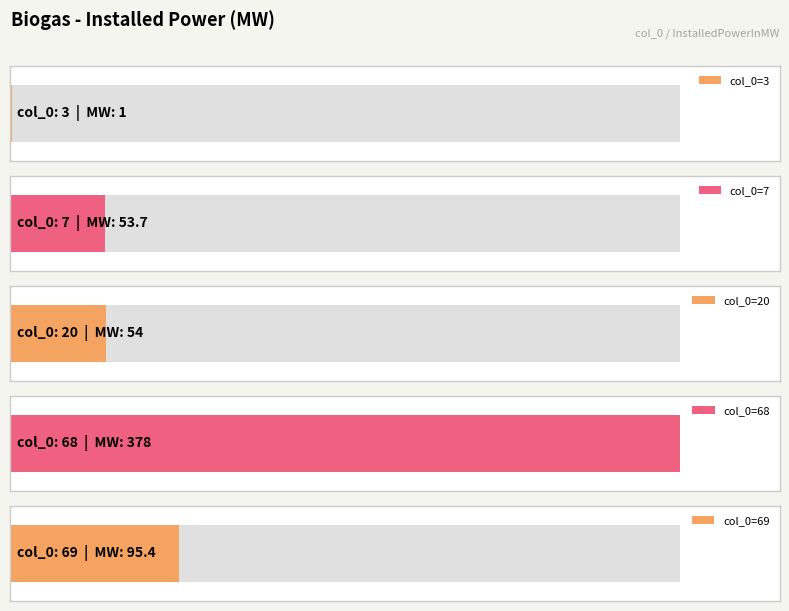

What is the change in value from 7 to 68?

+324.3